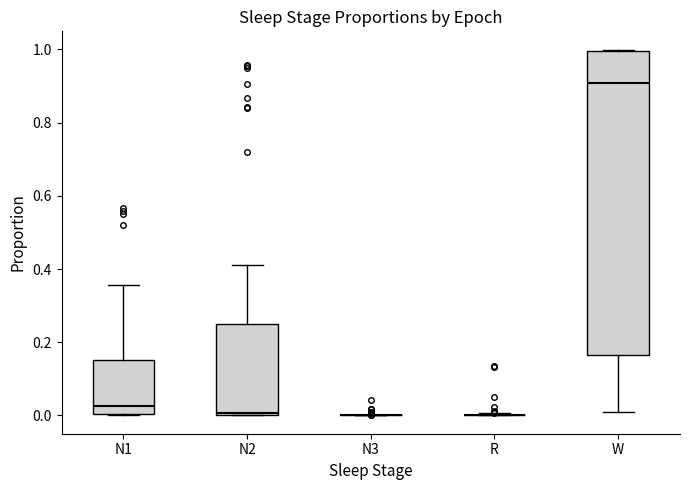

Where is the upper edge of the box for N2 on the y-axis? The values are not printed on the chart, so give them approximately, as read against the axis.

0.26